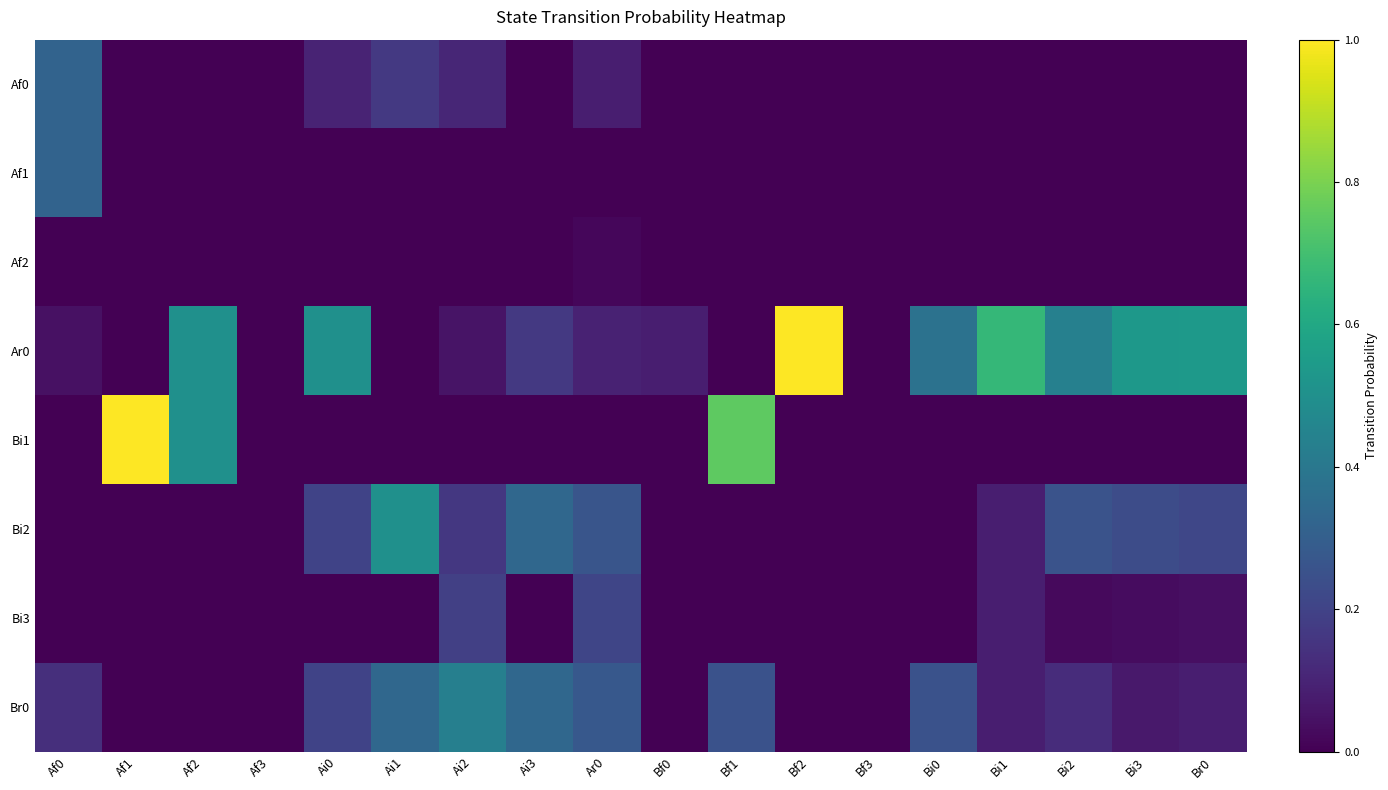

What is the total value across all series at Ai0?

1.0